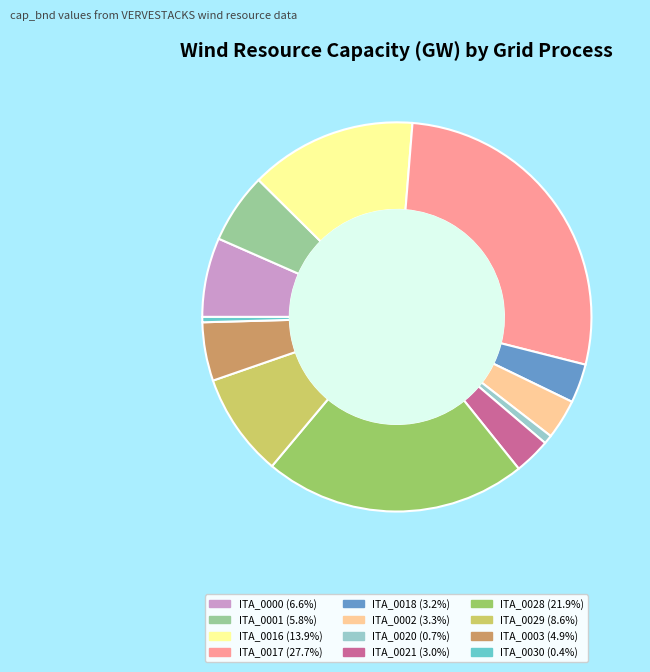

Is there a majority slice in this chart?

No